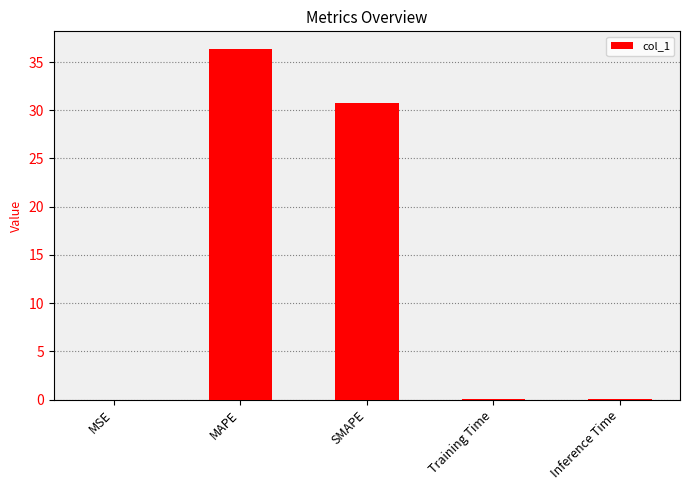

Does the chart contain stacked bars?

No